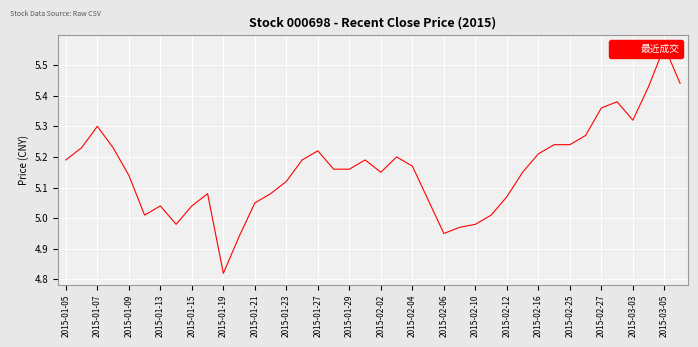

What is the difference between the values at 2015-01-21 and 2015-02-02?

0.1